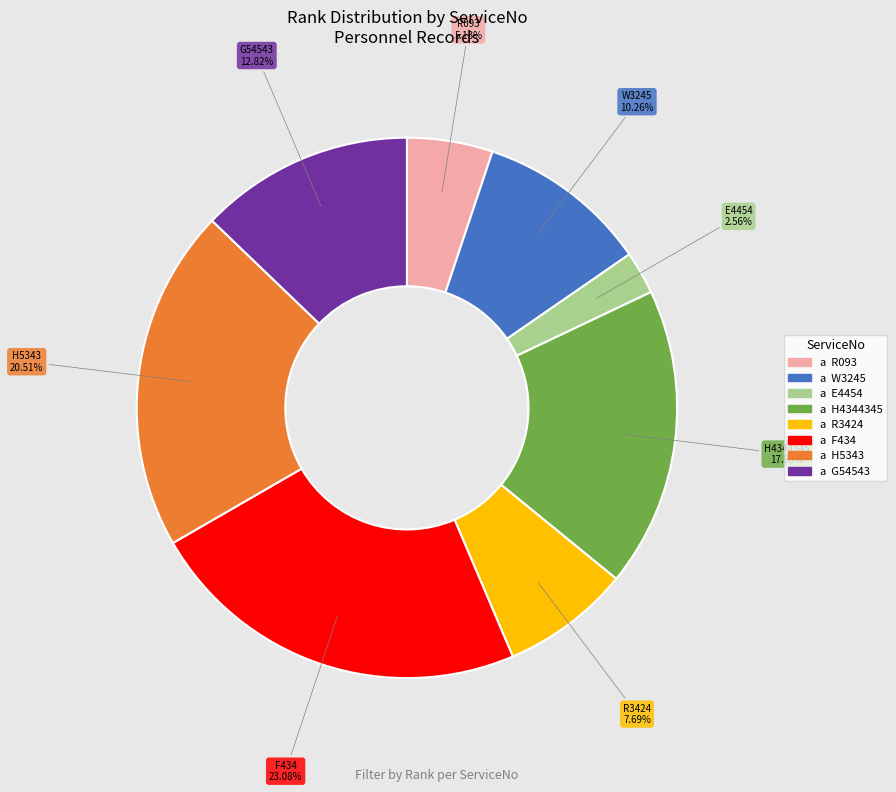

Is the sum of H4344345 and H5343 greater than half?

No